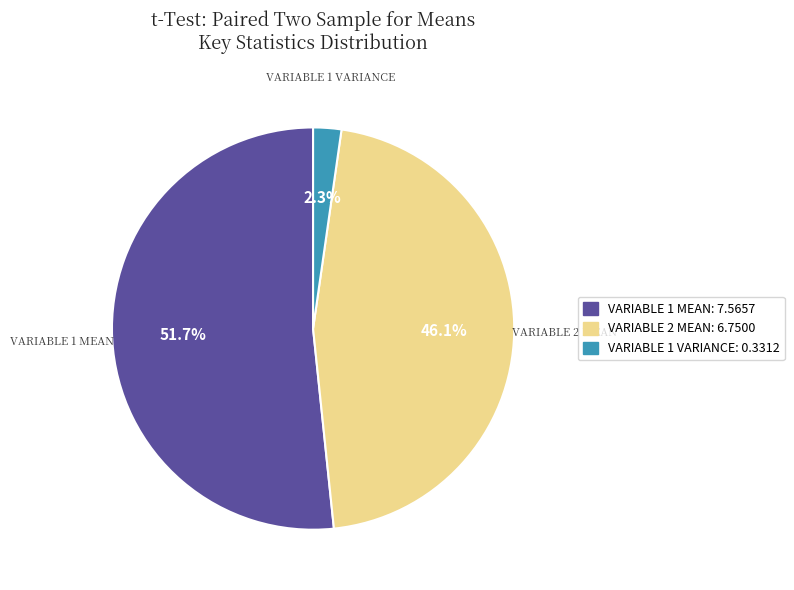

What is the majority slice?

VARIABLE 1 MEAN: 7.5657